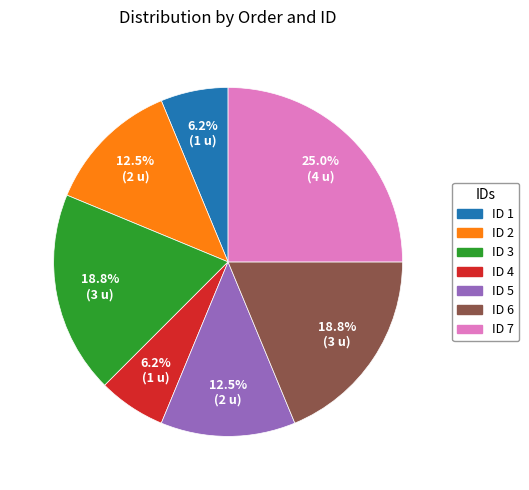

Which has a higher value, ID 2 or ID 7?

ID 7